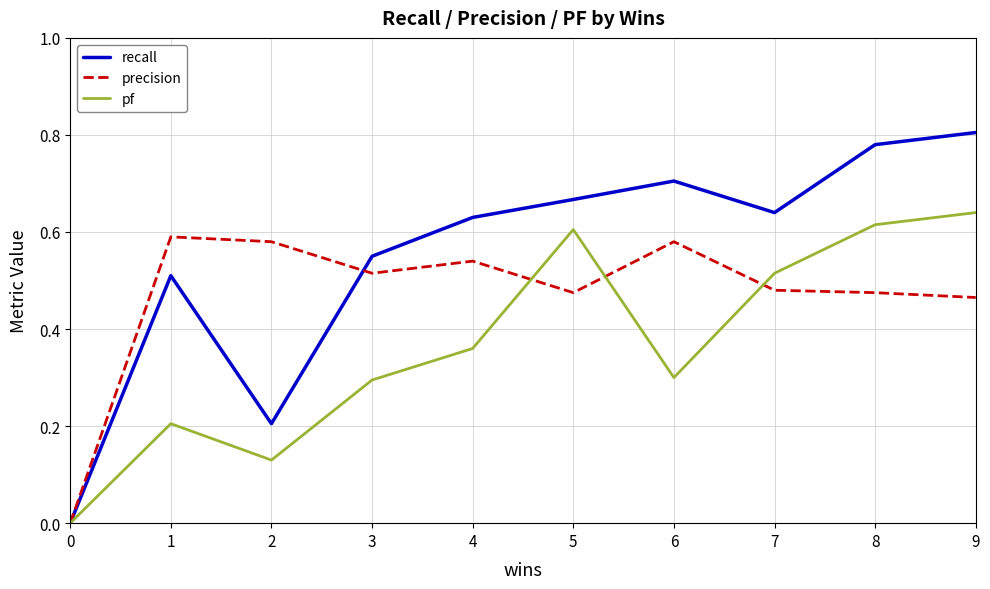

What is the difference between the highest and lowest values at 9?

0.3